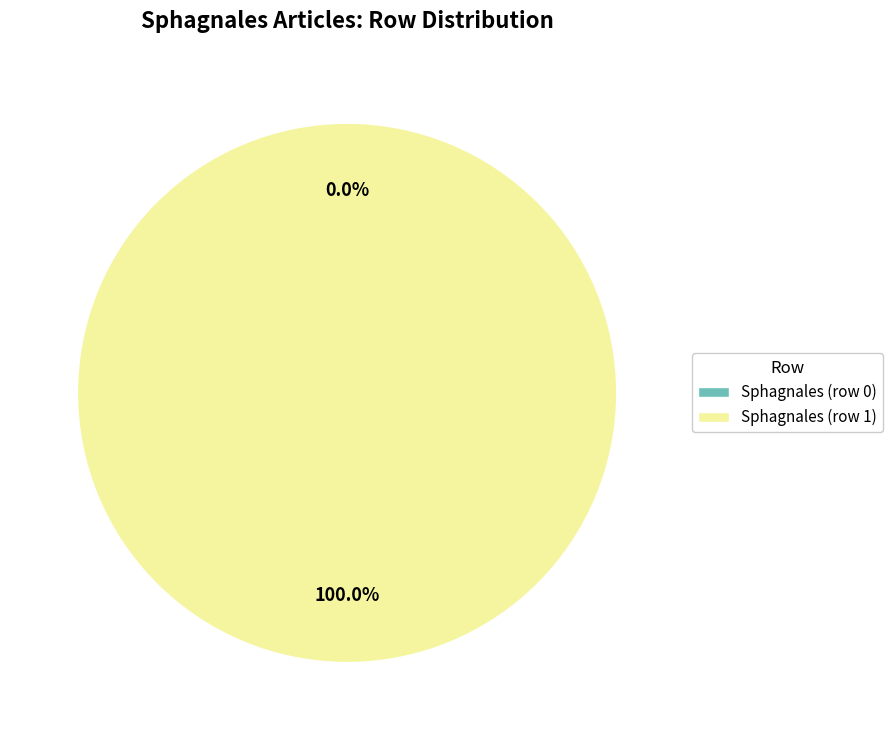

Combined, what portion of the pie is Sphagnales (row 1) and Sphagnales (row 0)?

100.0%